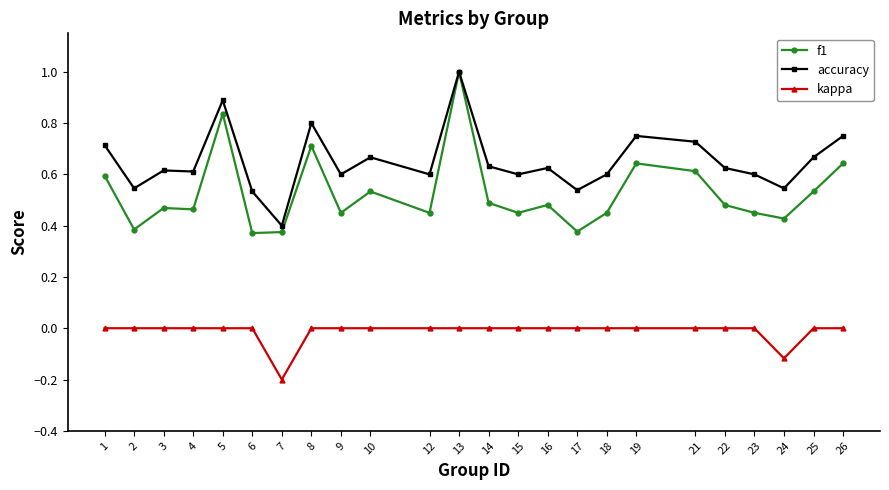

Is it true that f1 equals 0.5 at 3?

True